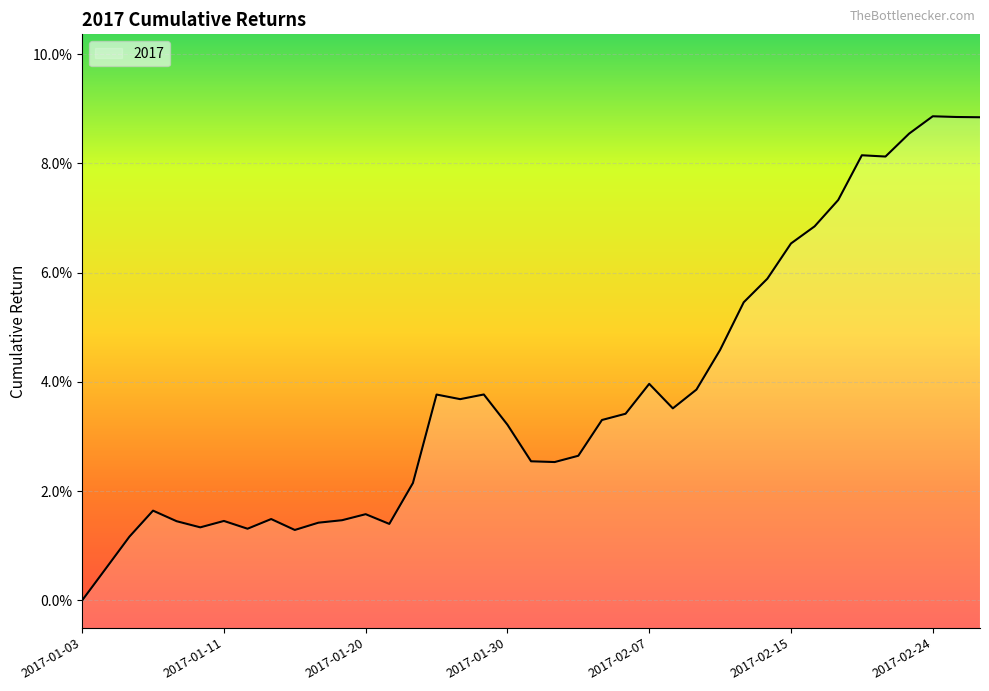

What is the difference between the maximum and minimum values?

0.1